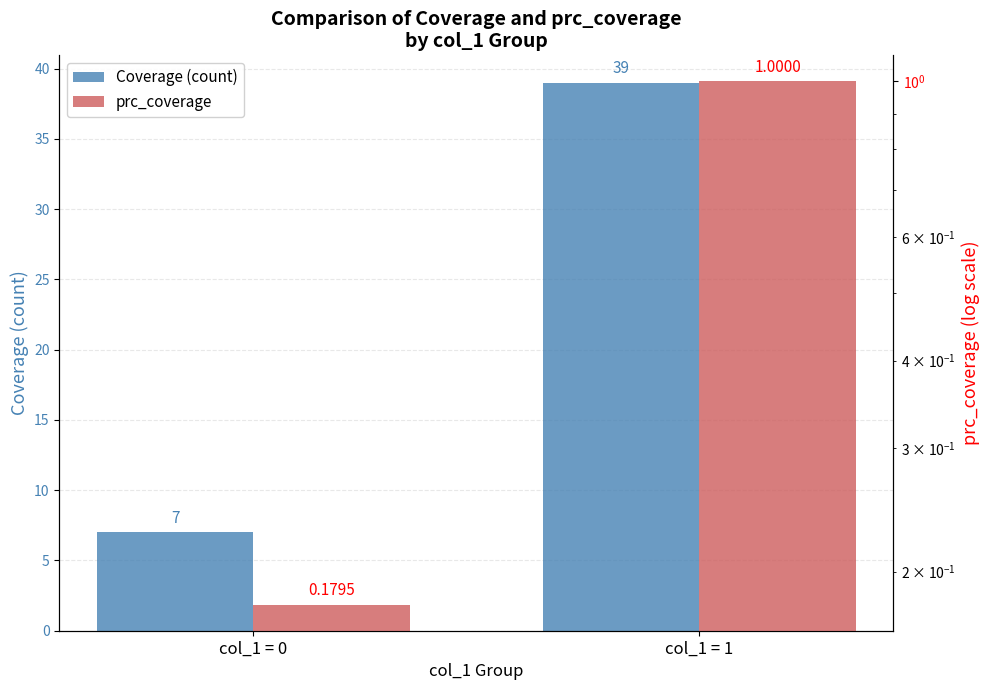

The value of prc_coverage at col_1 = 0 is 0.1. True or false?

False